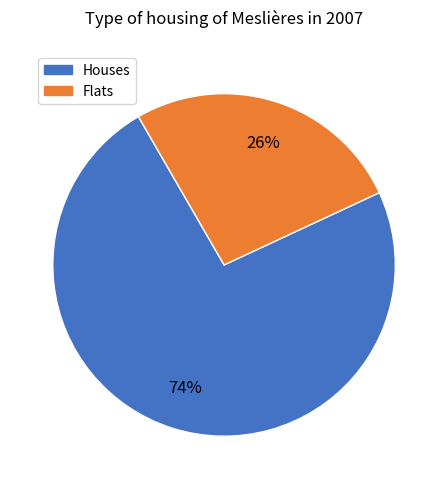

Is there a majority slice in this chart?

Yes